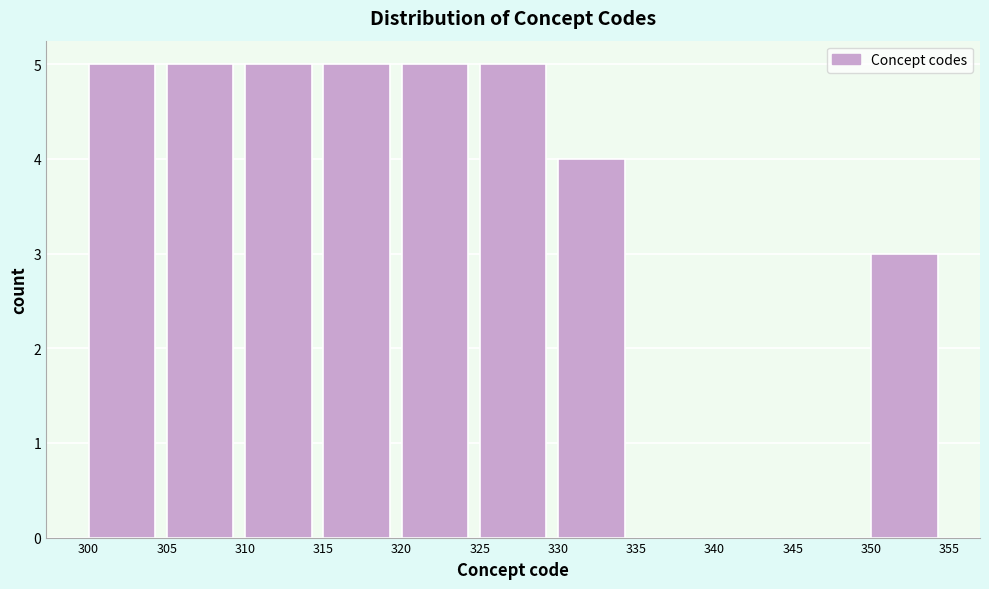

Reading left to right, transcribe this chart: for each bar, give the range it covers on the x-axis and its height. The values are not printed on the chart, so give them approximately, as read against the axis.

300 to 305: 5
305 to 310: 5
310 to 315: 5
315 to 320: 5
320 to 325: 5
325 to 330: 5
330 to 335: 4
335 to 340: 0
340 to 345: 0
345 to 350: 0
350 to 355: 3